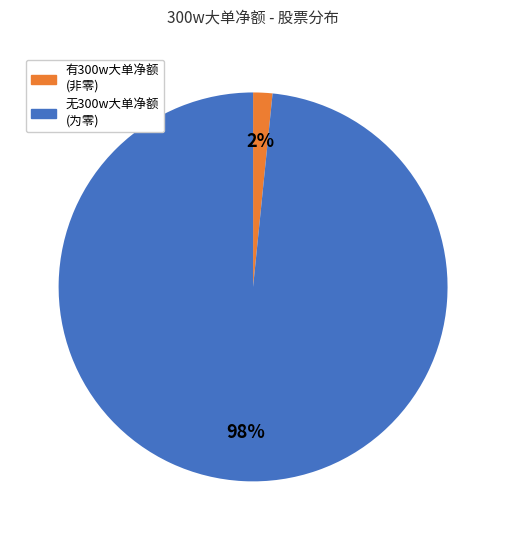

To the nearest percent, what is the average slice percentage?

50%